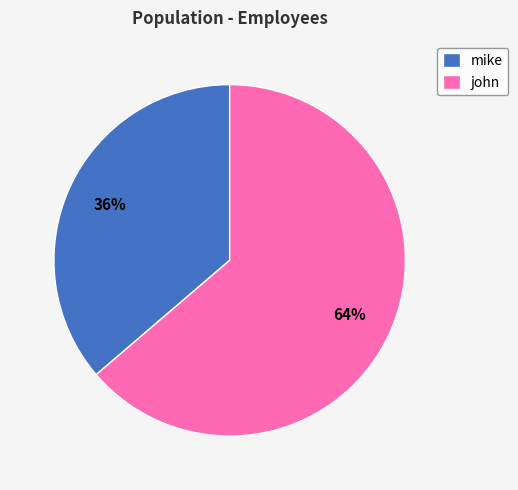

To the nearest percent, what is the average slice percentage?

50%